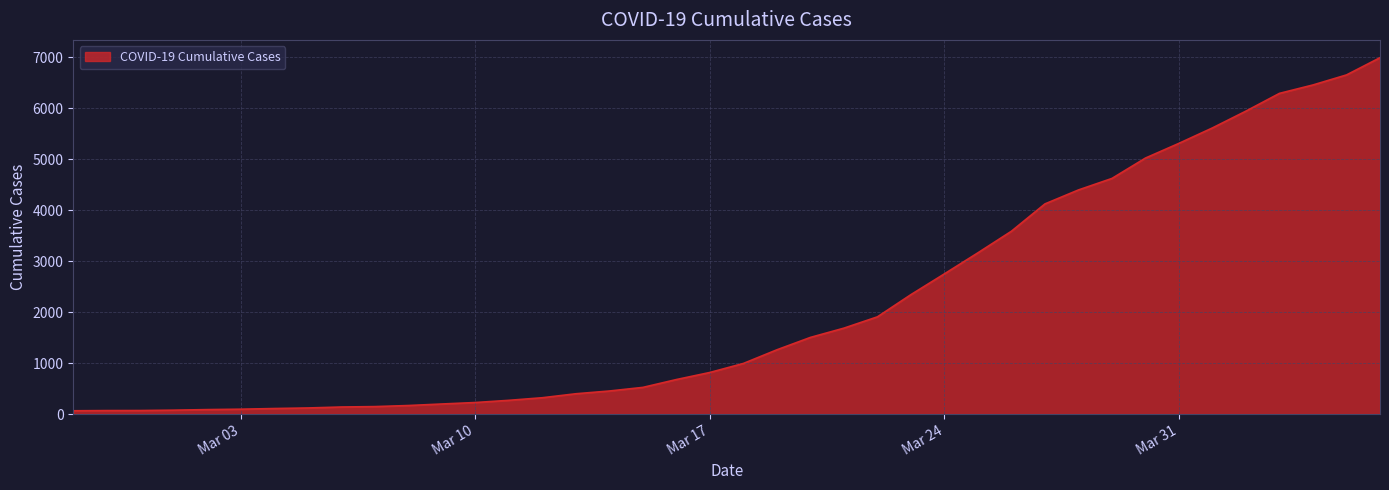

What is the difference between the maximum and minimum values?

6931